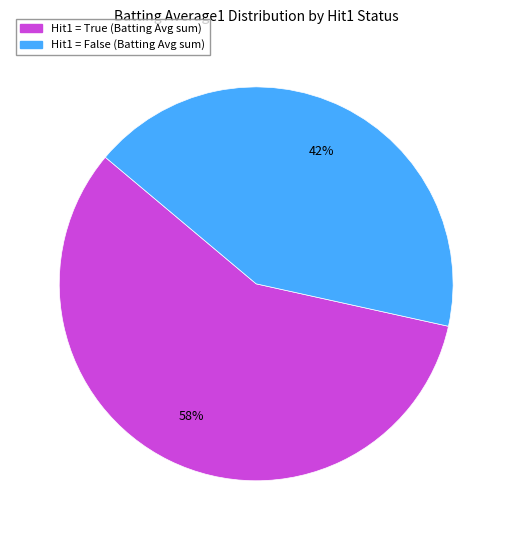

Count the number of slices in the pie.

2